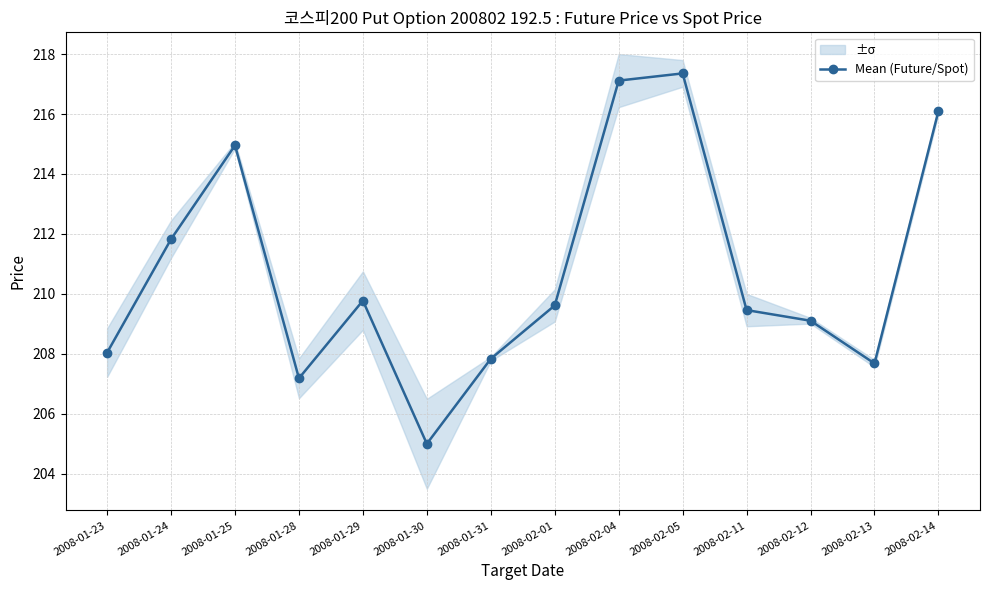

How many lines are shown in the chart?

1